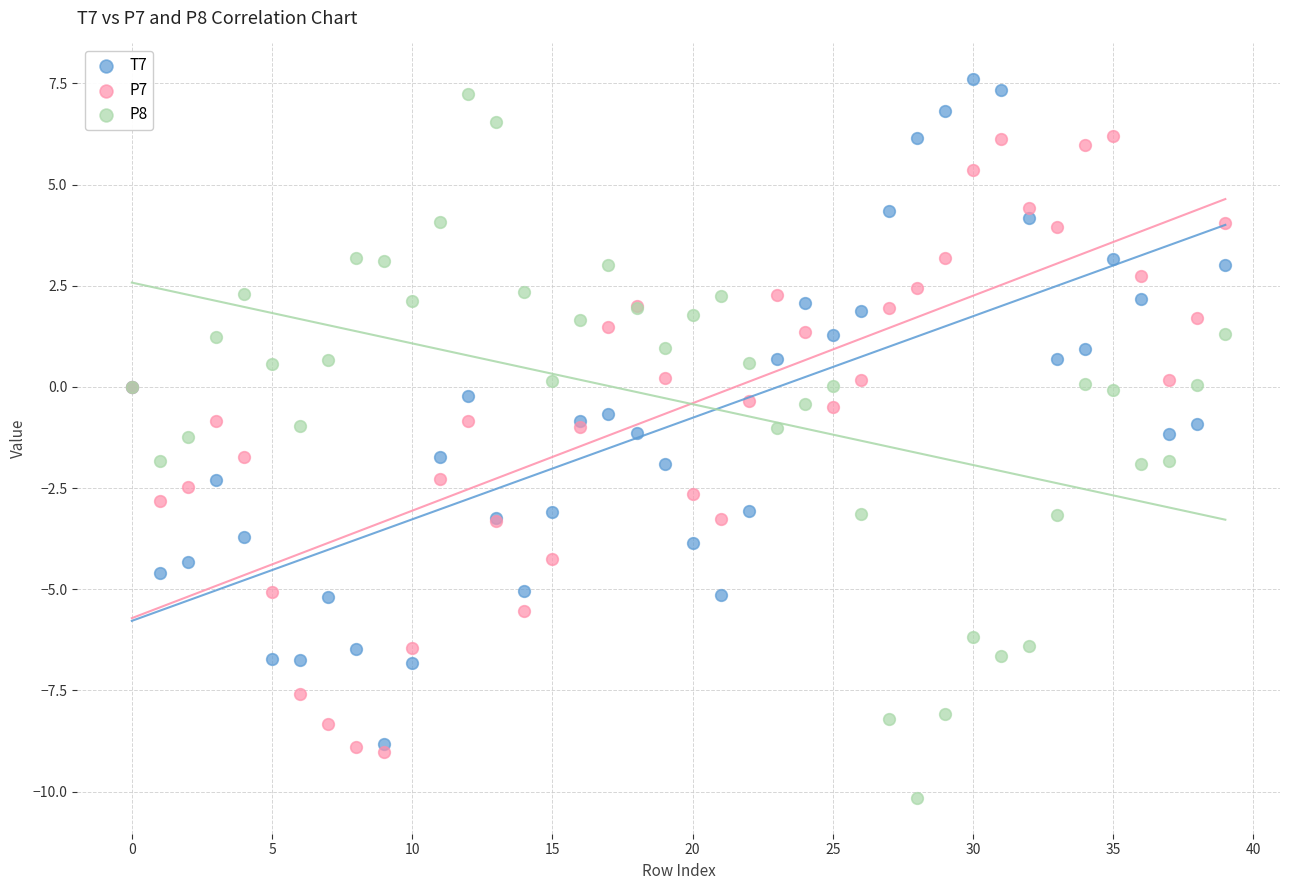

What are all the series names shown in the legend?

T7, P7, P8